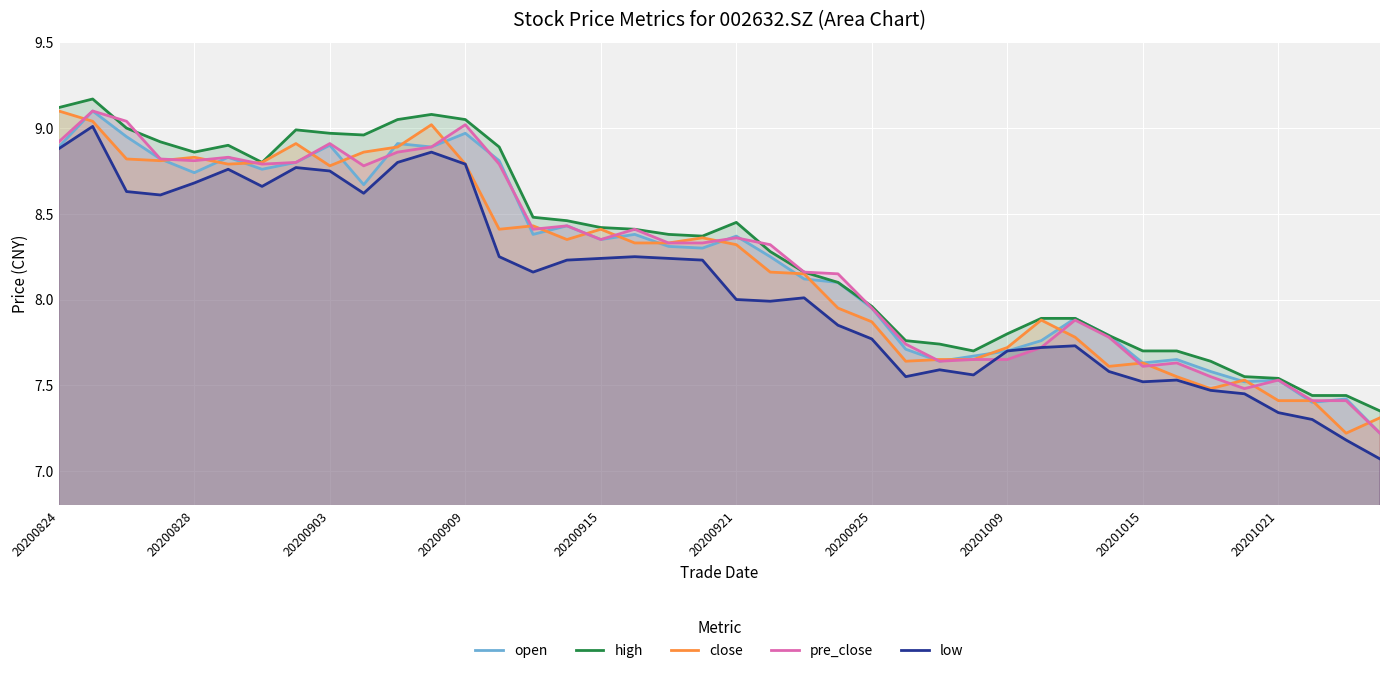

Which series has the widest spread of values?

low